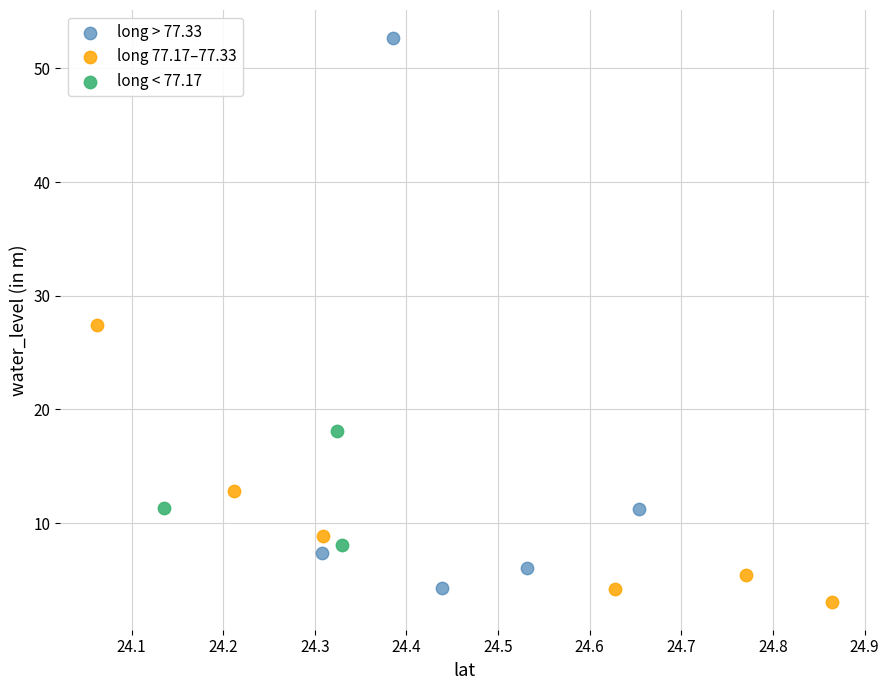

Which series contains the lowest Y value?

long 77.17–77.33